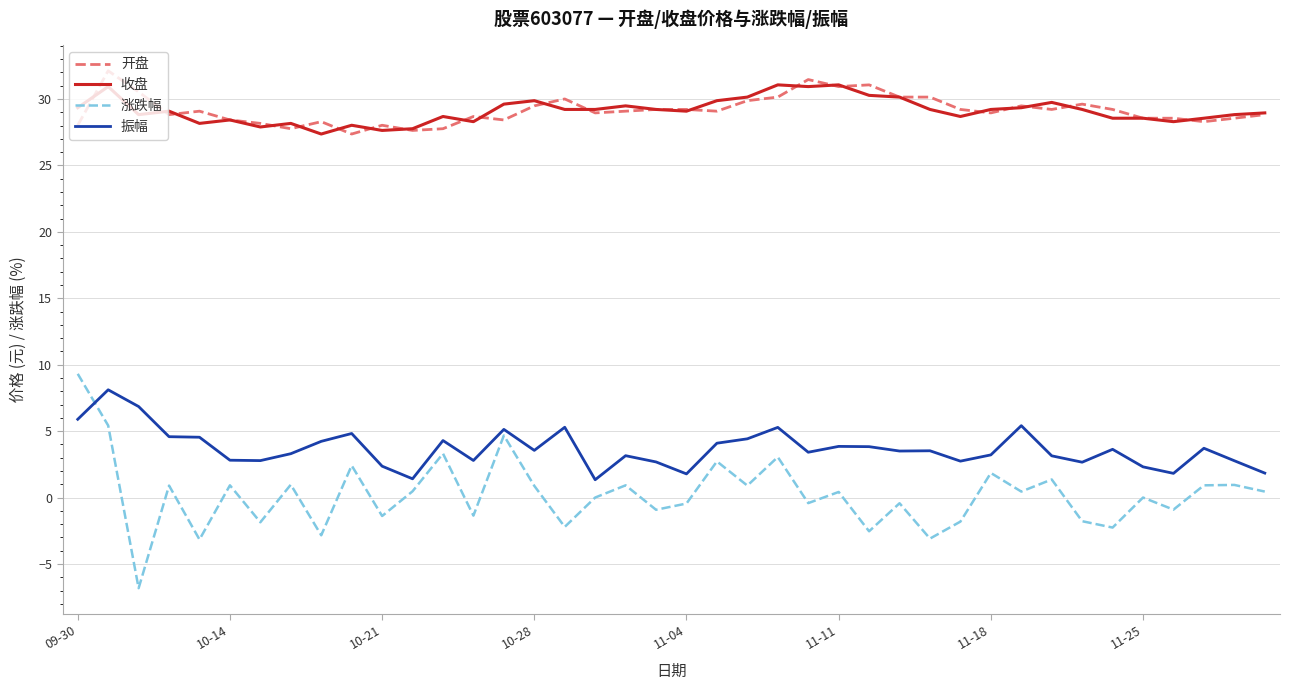

Which series has the widest spread of values?

涨跌幅